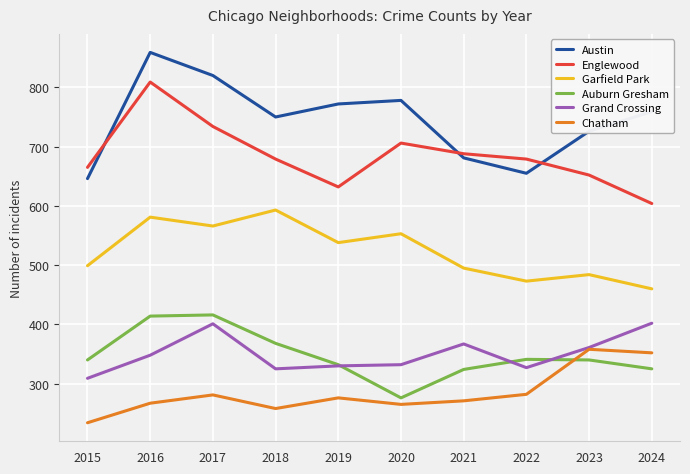

True or false: Chatham has more than 2 points higher than both neighbors.

True